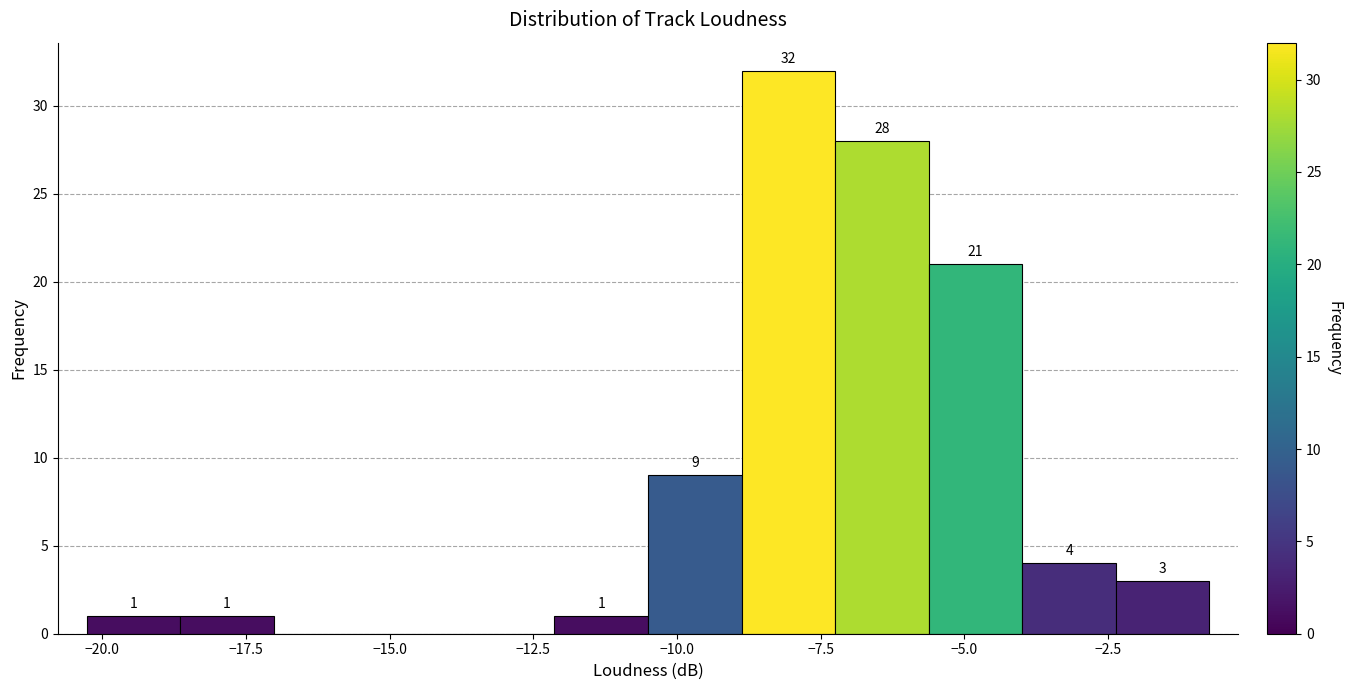

Around what value on the x-axis is the tallest bar? Give the approximate position of its centre, as read against the axis.

-8.0